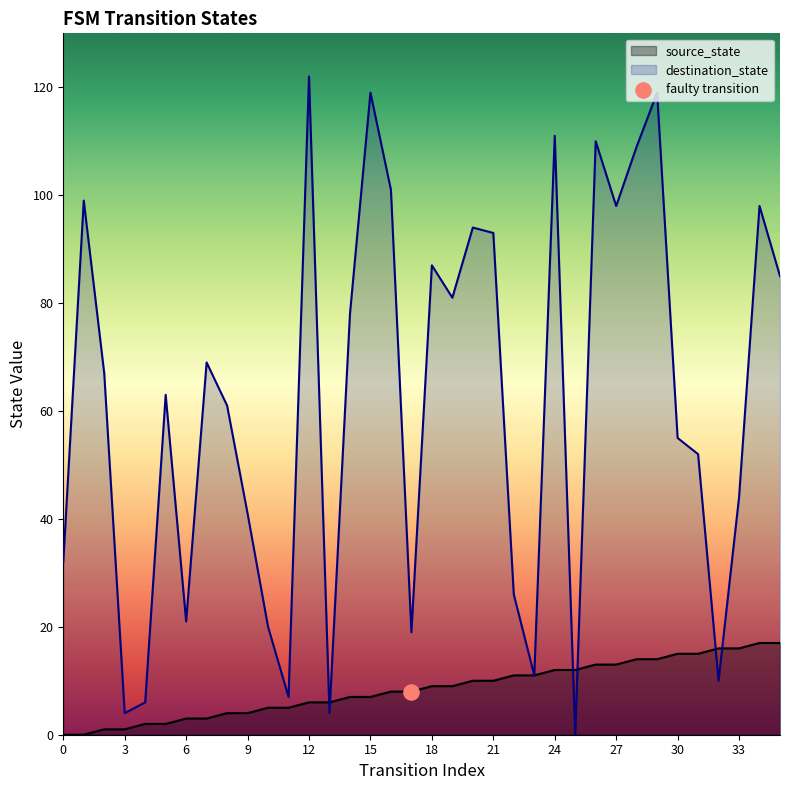

Is the value of destination_state at 22 greater than the value of source_state at 27?

Yes